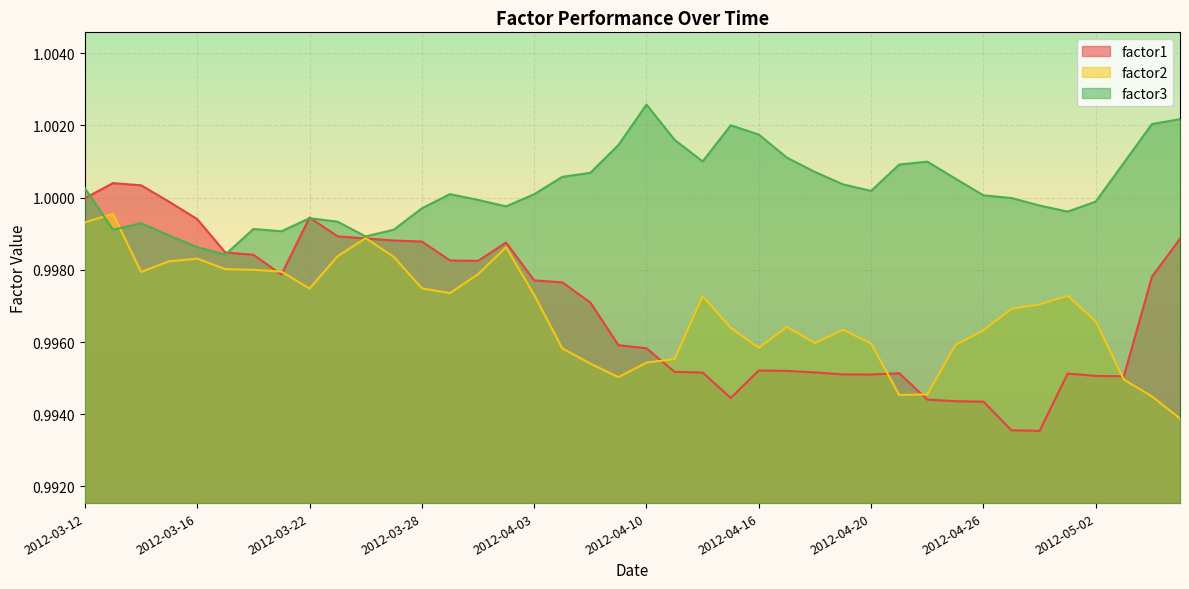

Does the chart display data point markers on the line(s)?

No